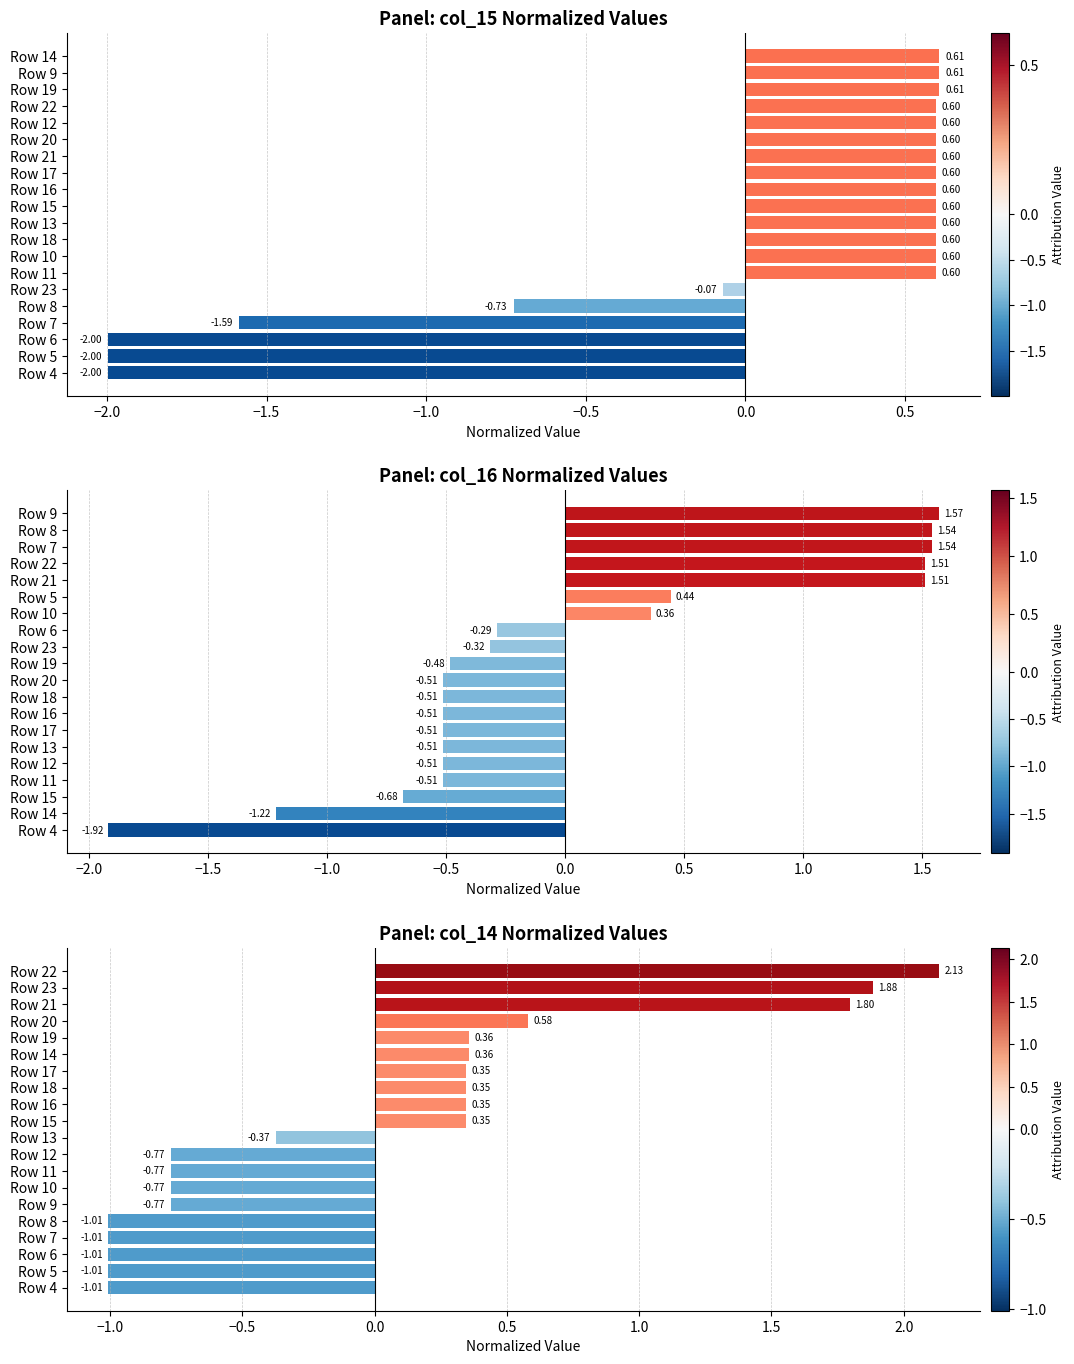

How many series are shown in this chart?

1